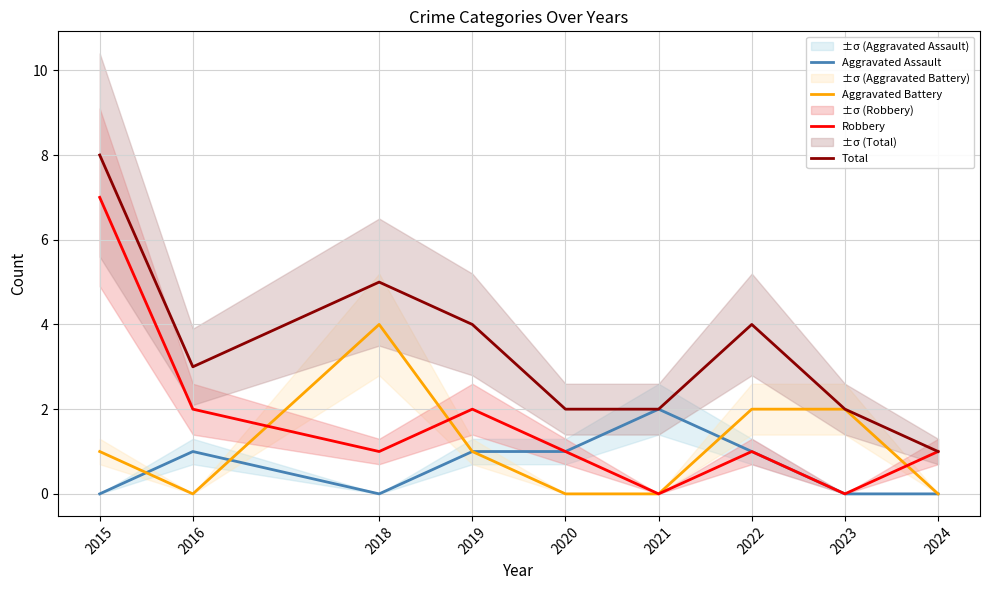

Reading left to right, list all the values displayed in this chart.

Aggravated Assault: 0	1	0	1	1	2	1	0	0
Aggravated Battery: 1	0	4	1	0	0	2	2	0
Robbery: 7	2	1	2	1	0	1	0	1
Total: 8	3	5	4	2	2	4	2	1